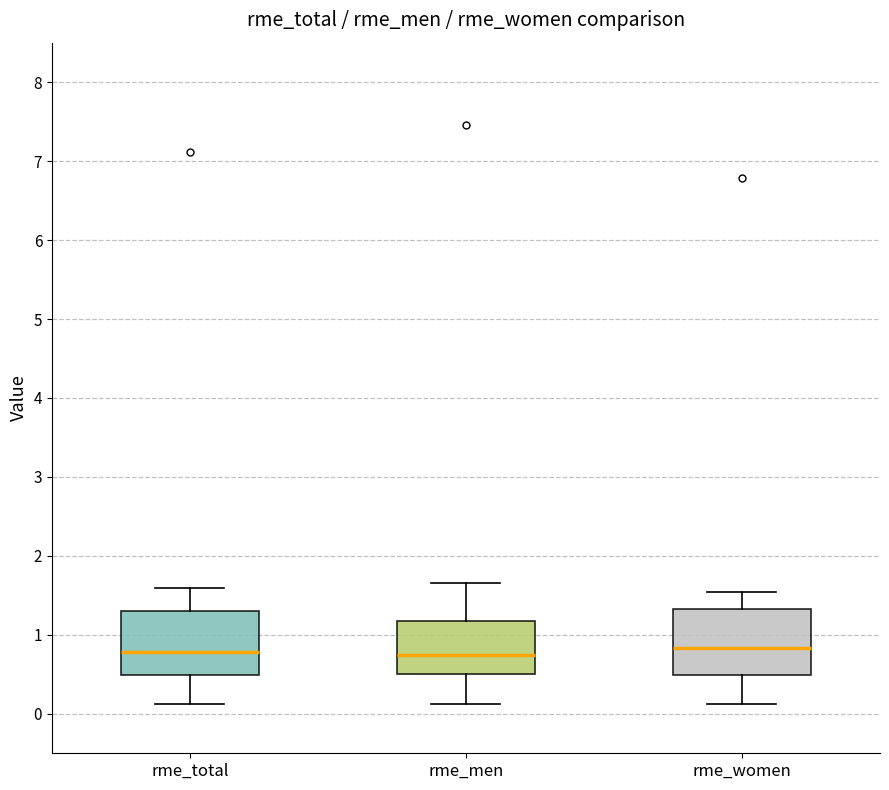

Where does the lower whisker of the box for rme_men end on the y-axis? The values are not printed on the chart, so give them approximately, as read against the axis.

0.1